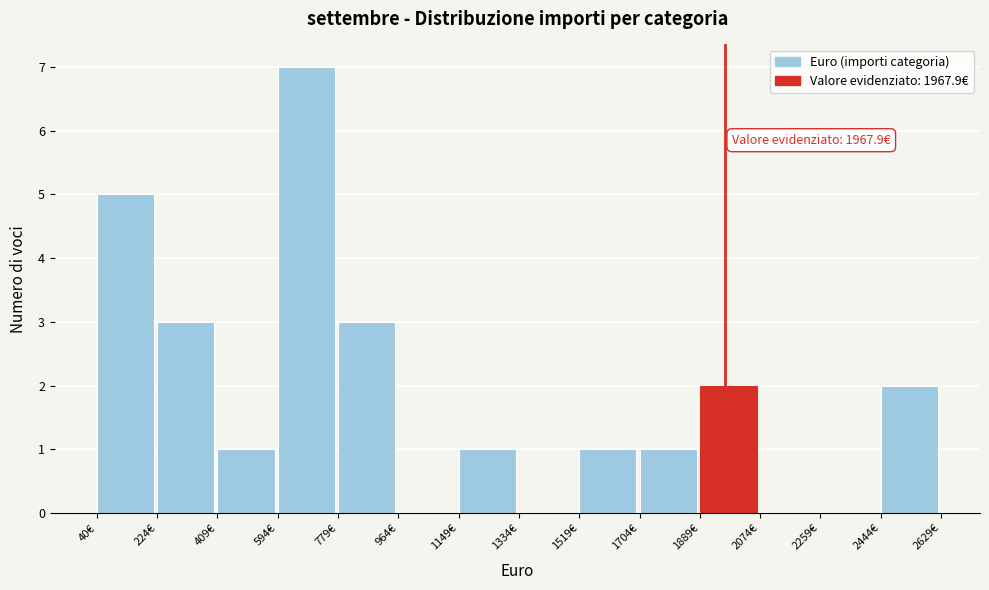

Which range on the x-axis has the tallest bar?

600 to 780